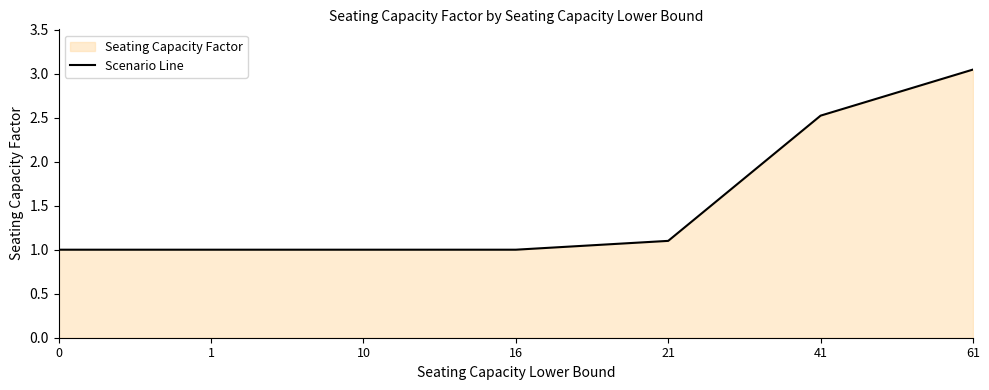

Rank the categories by value from highest to lowest.

61, 41, 21, 0, 1, 10, 16